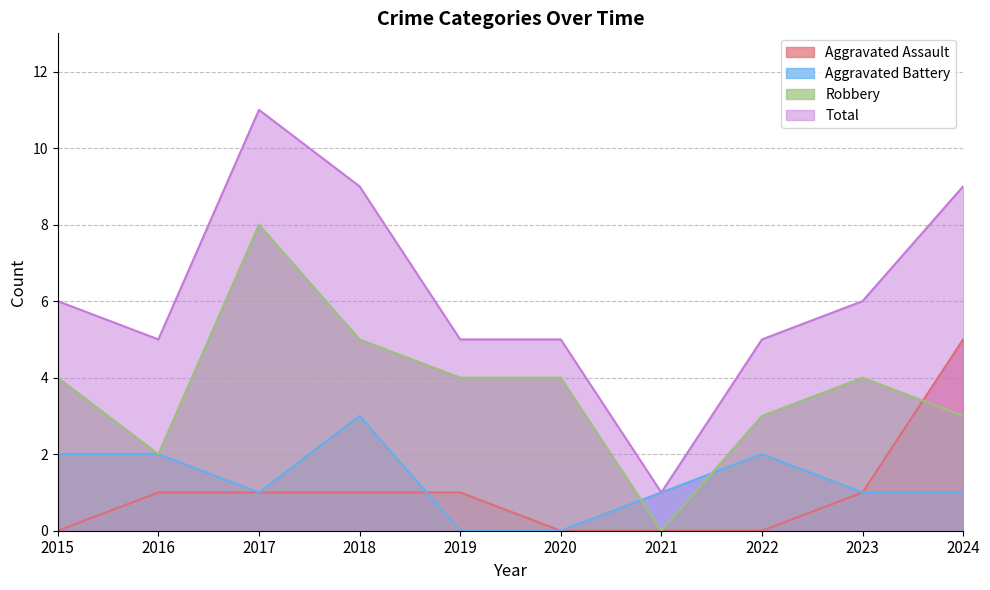

What is the difference between the maximum and minimum values in the Total series?

10